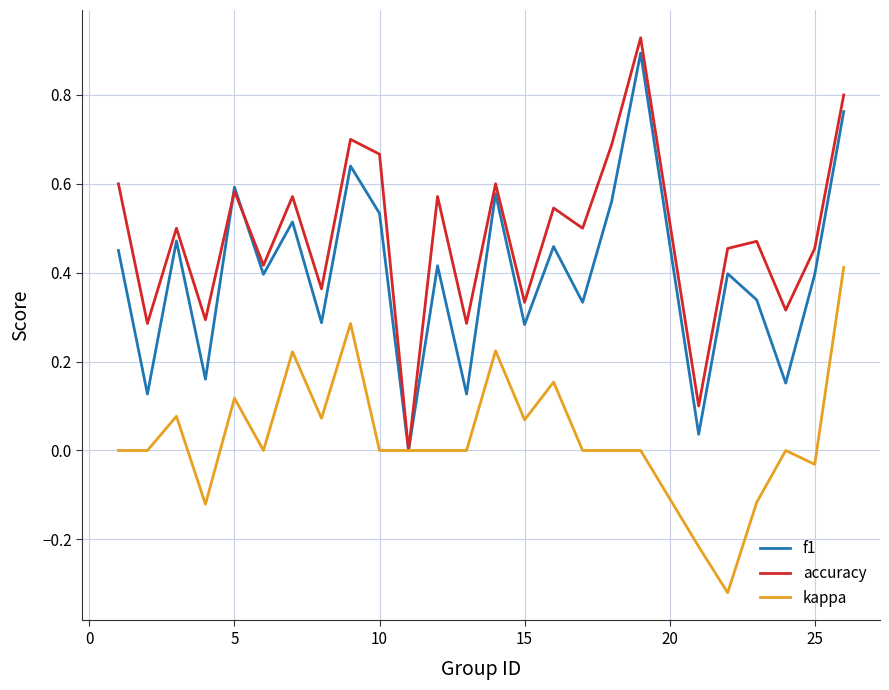

Which series has the widest spread of values?

accuracy